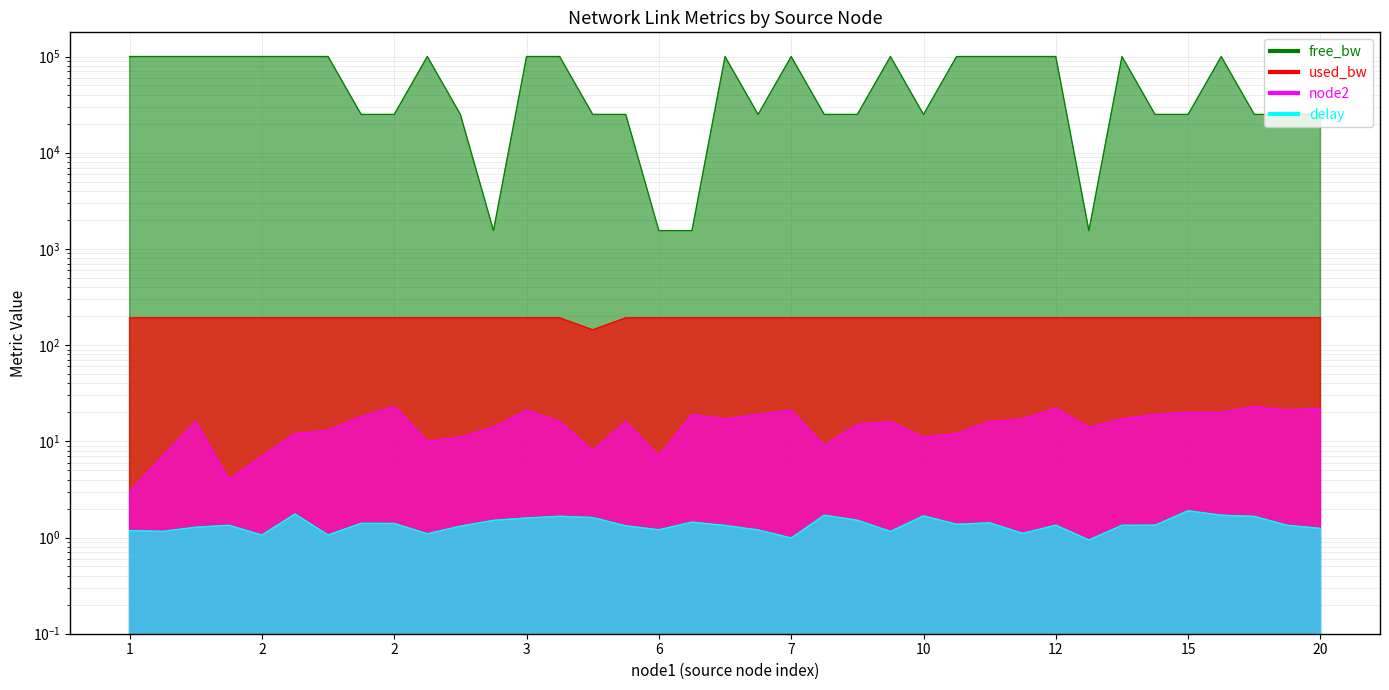

Is the value of free_bw at 5 greater than the value of used_bw at 10?

Yes